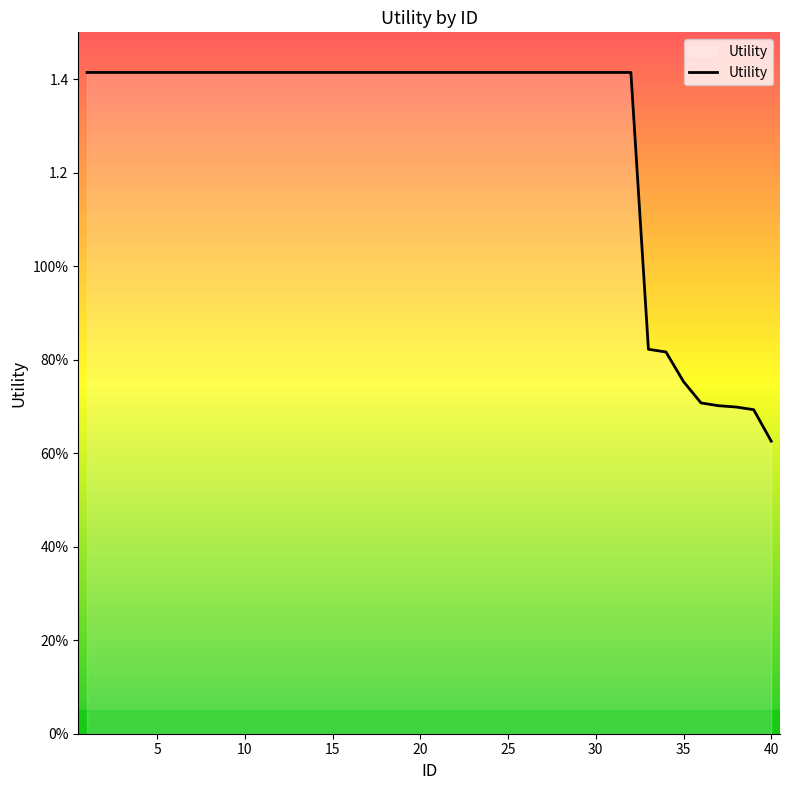

Does the chart display data point markers on the line(s)?

No